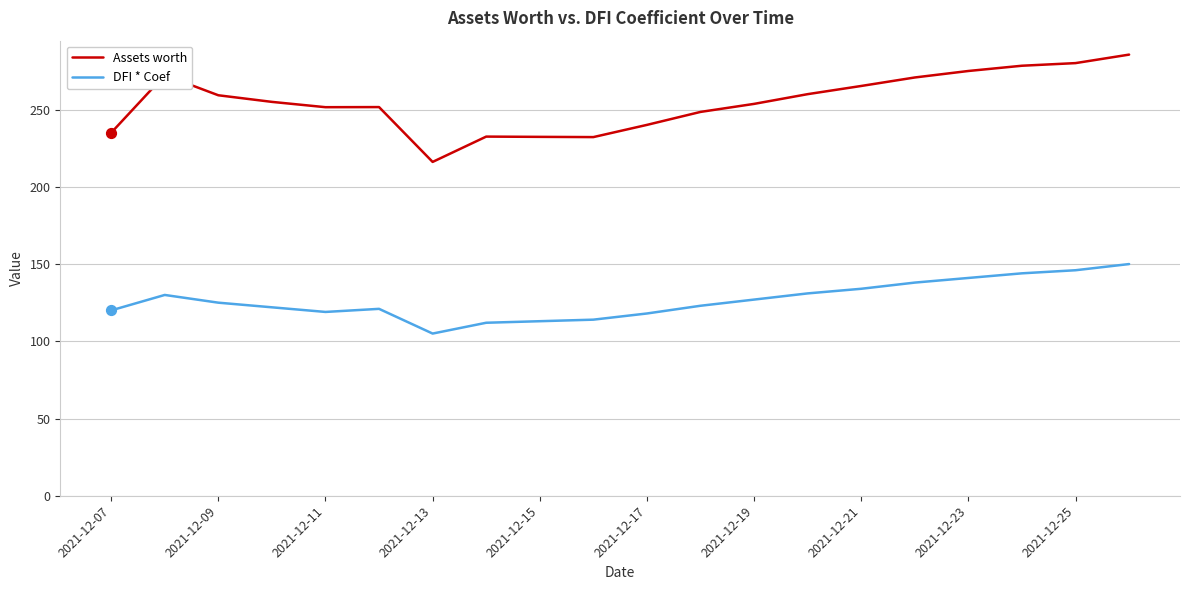

Which series has the largest total across all categories?

Assets worth